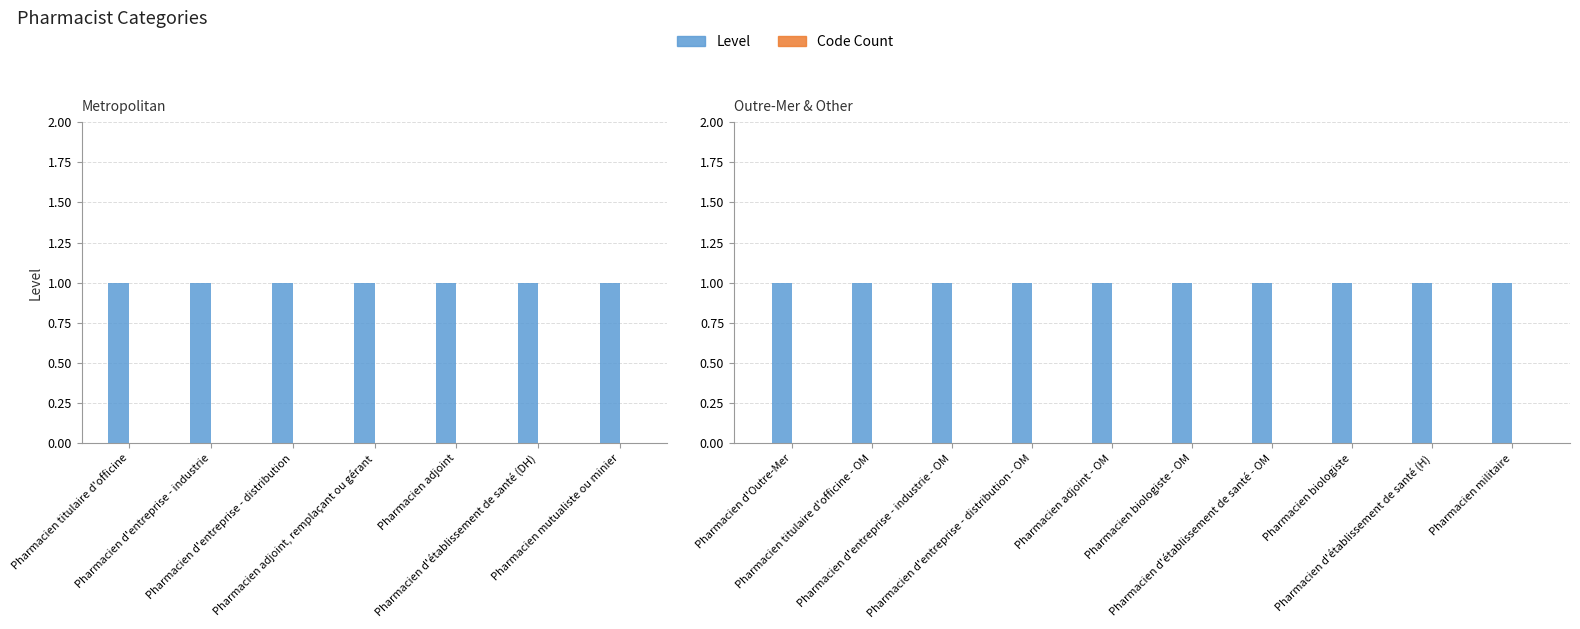

What is the difference between the highest and lowest values at Pharmacien biologiste?

1